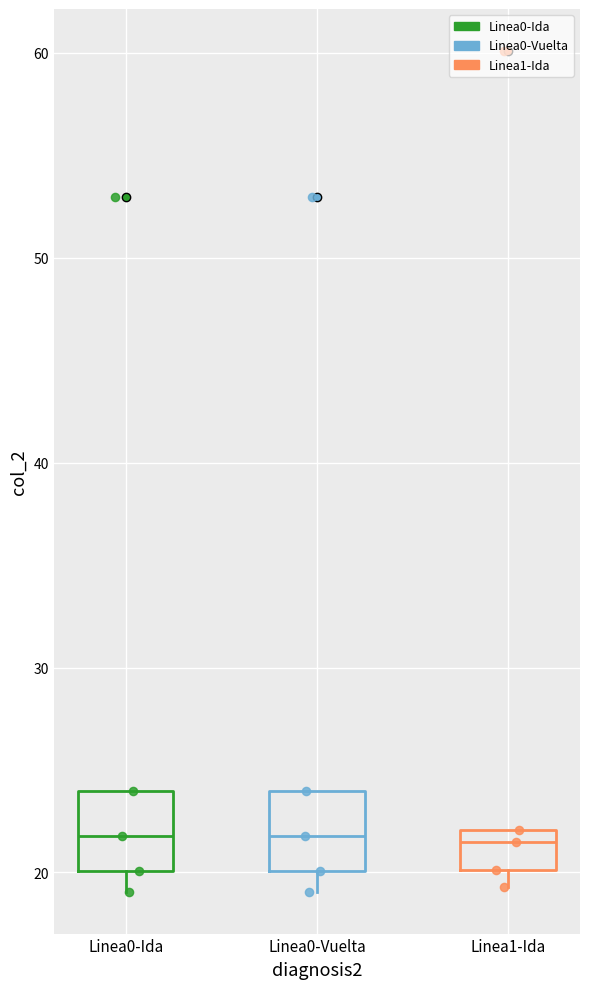

Where does the lower whisker of the box for Linea0-Vuelta end on the y-axis? The values are not printed on the chart, so give them approximately, as read against the axis.

19